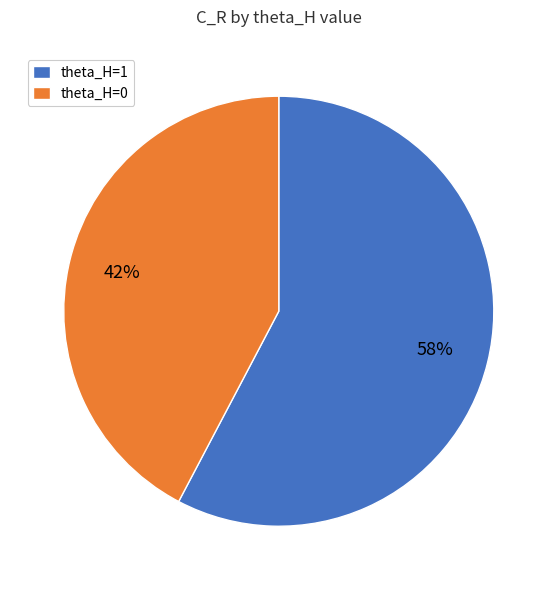

Do theta_H=1 and theta_H=0 together represent more than half of the pie?

Yes